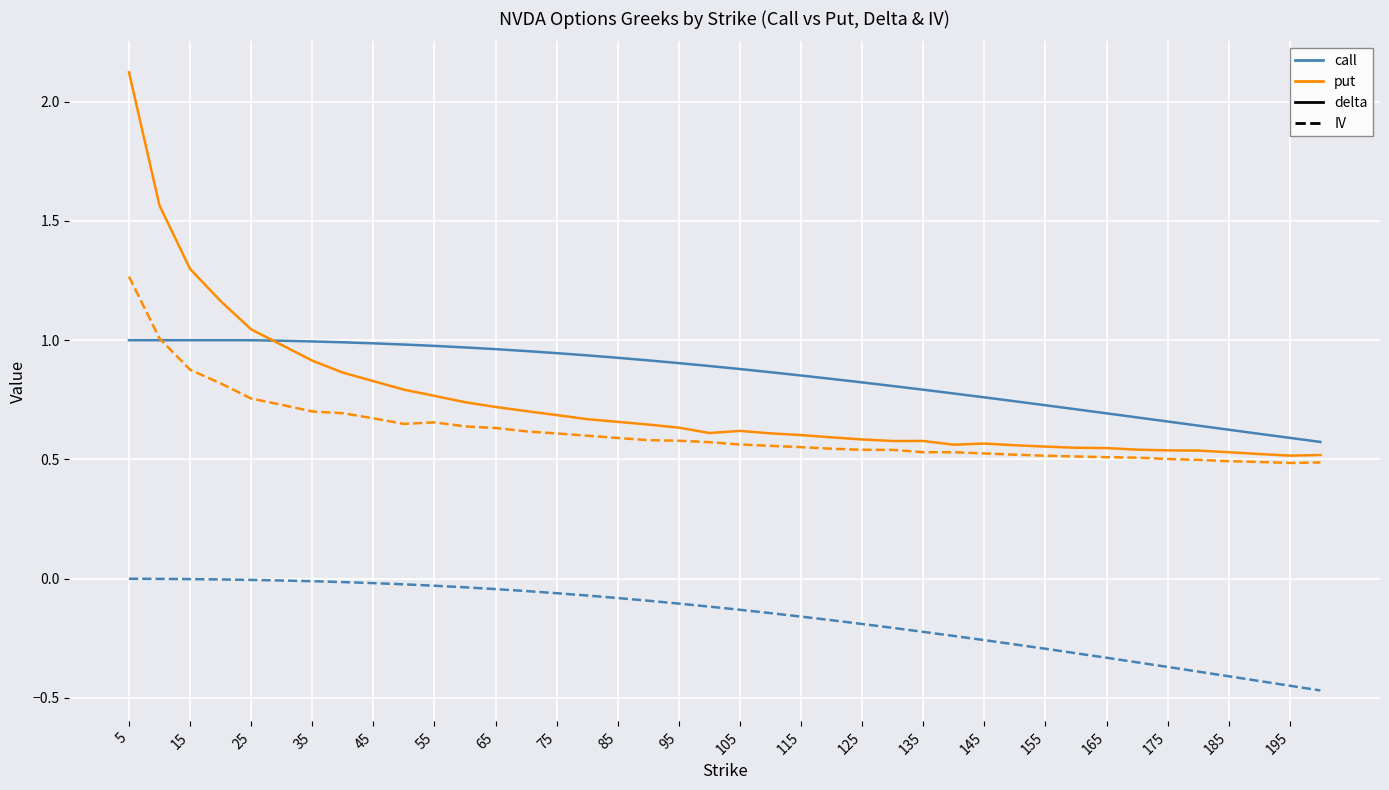

What is the maximum value shown in the chart?

2.1